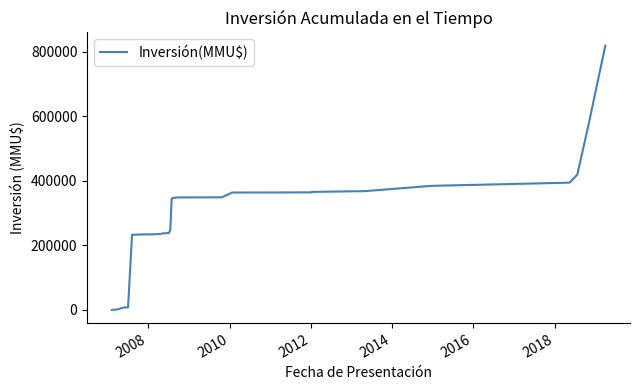

Does the chart display data point markers on the line(s)?

No